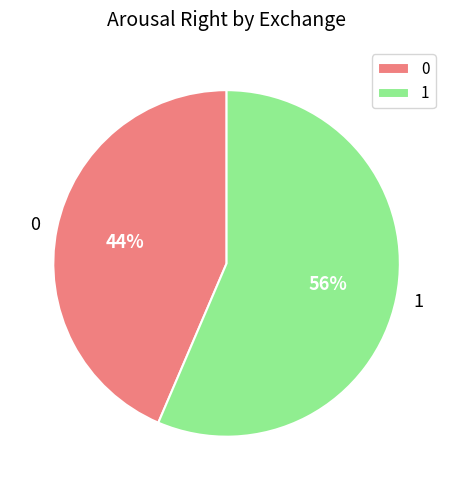

How many segments does this pie chart have?

2